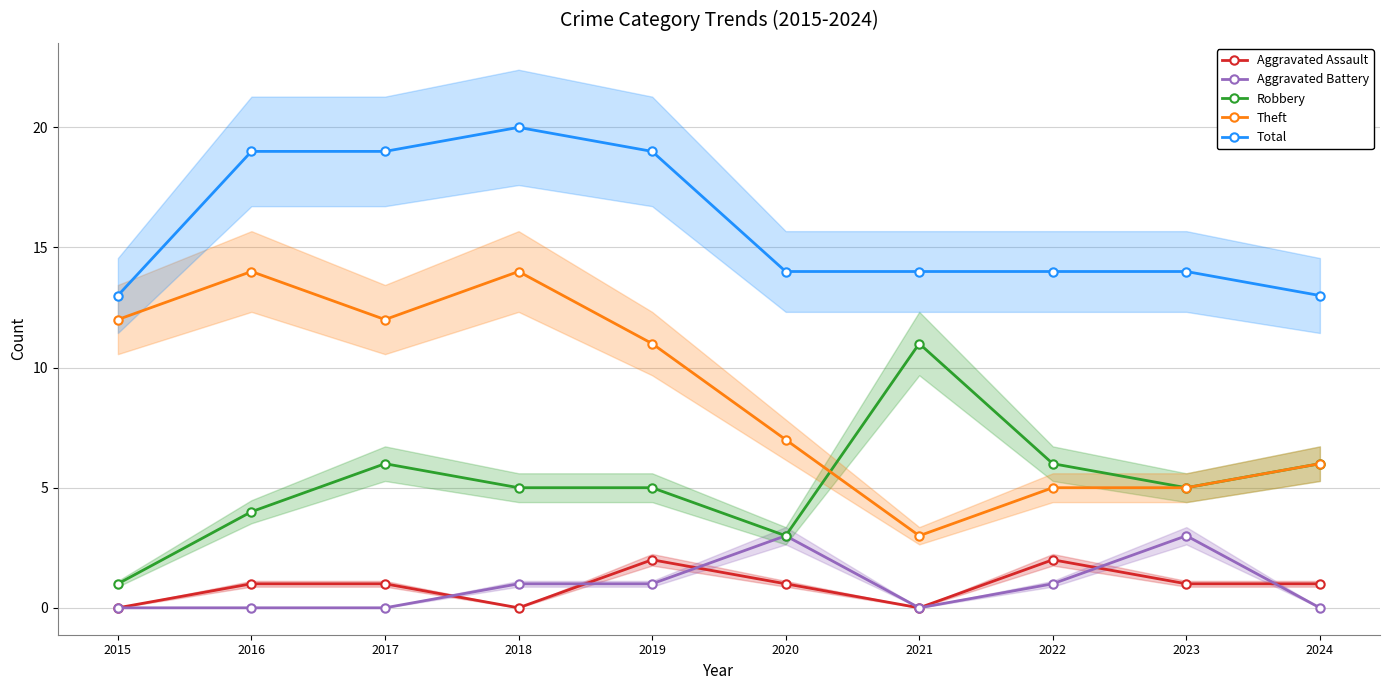

Rank the series at 2024 from highest to lowest value.

Total, Robbery, Theft, Aggravated Assault, Aggravated Battery